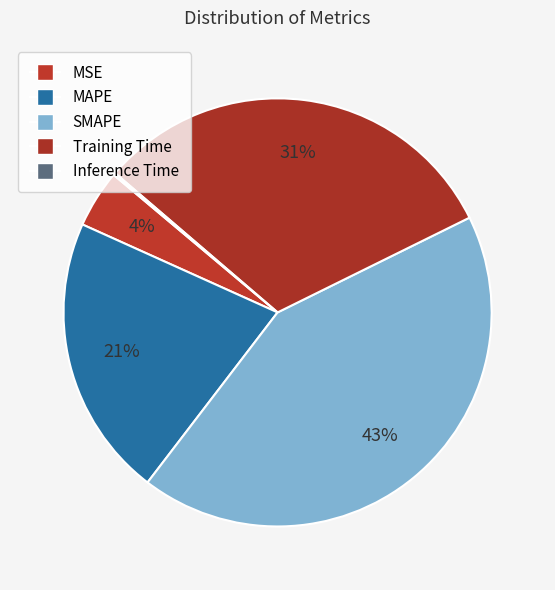

Do MSE and Training Time together represent more than half of the pie?

No